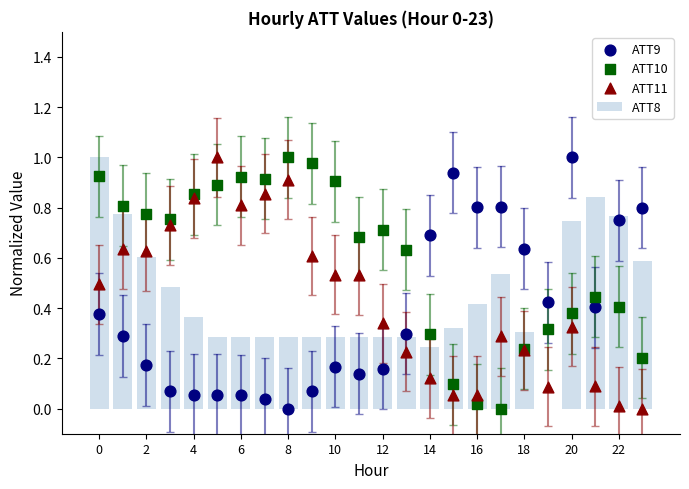

What is the total value across all series at 2?

2.2